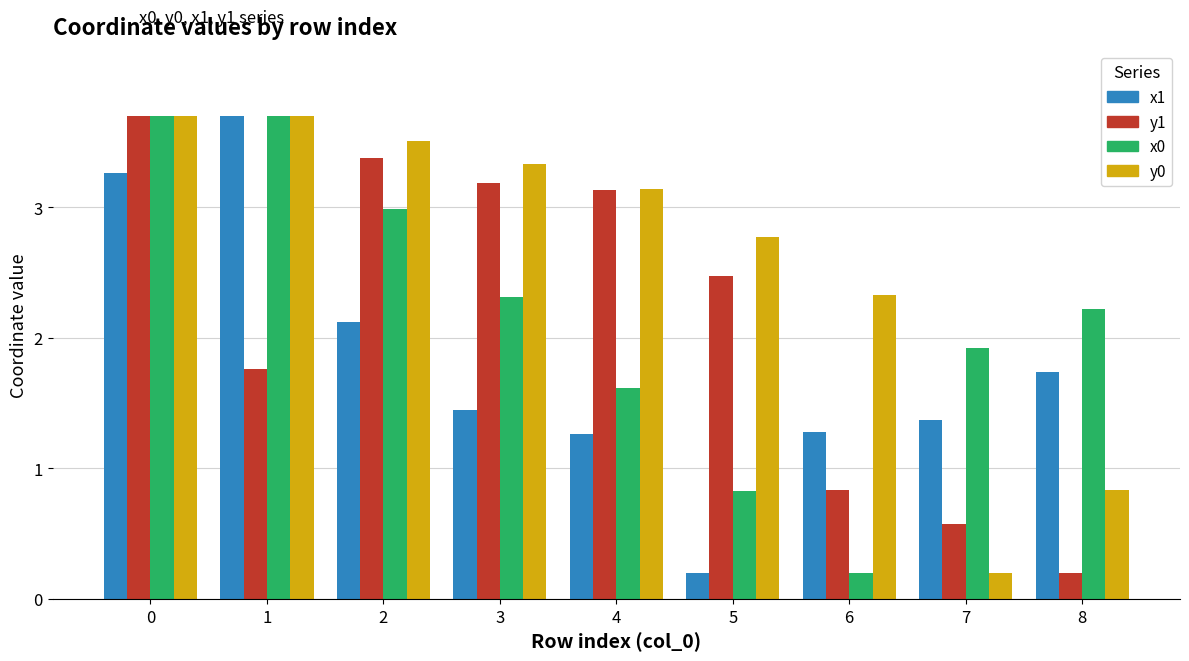

What are all the series names shown in the legend?

x1, y1, x0, y0